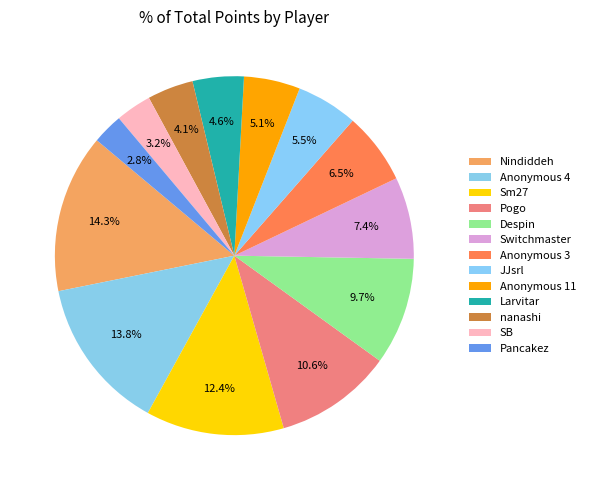

True or false: SB accounts for 9% of the total.

False